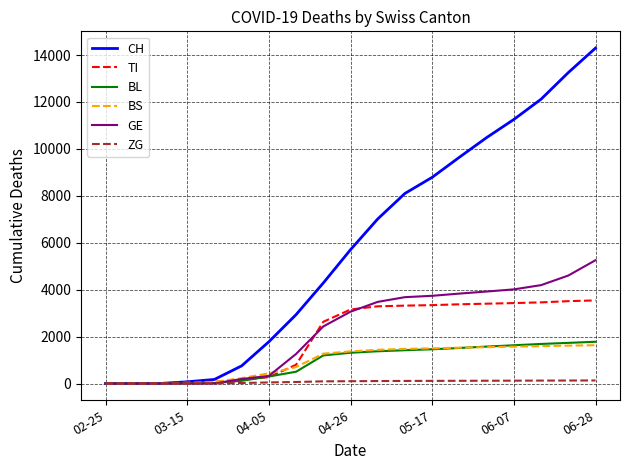

What is the average value of the BS series?

946